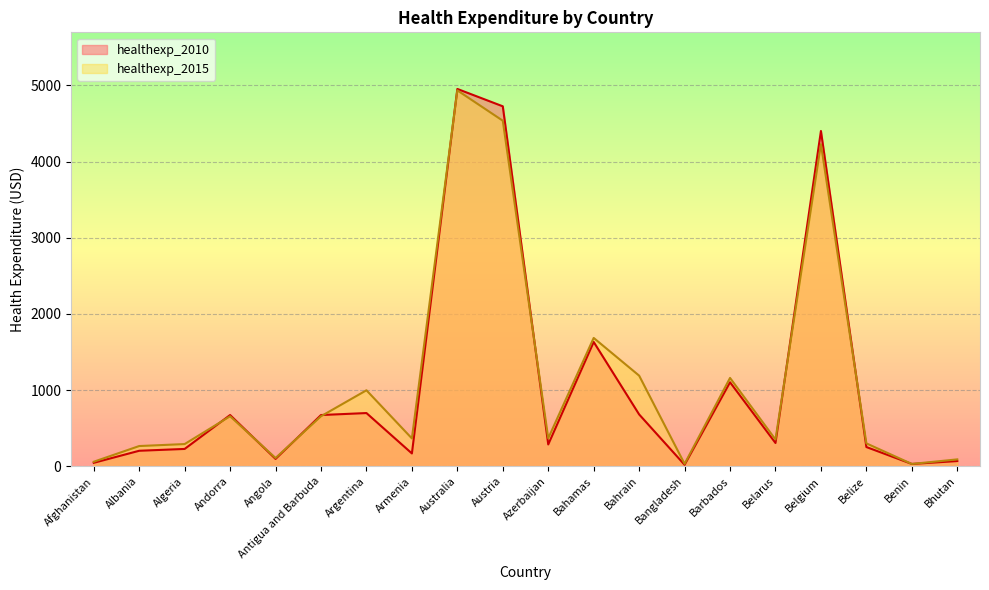

Reading left to right, list all the values displayed in this chart.

healthexp_2010: 46	204	228	673	97	673	699	169	4953	4725	287	1632	681	20	1103	306	4401	253	31	69
healthexp_2015: 60	266	292	657	109	657	998	366	4934	4536	368	1685	1190	32	1160	352	4228	301	31	91